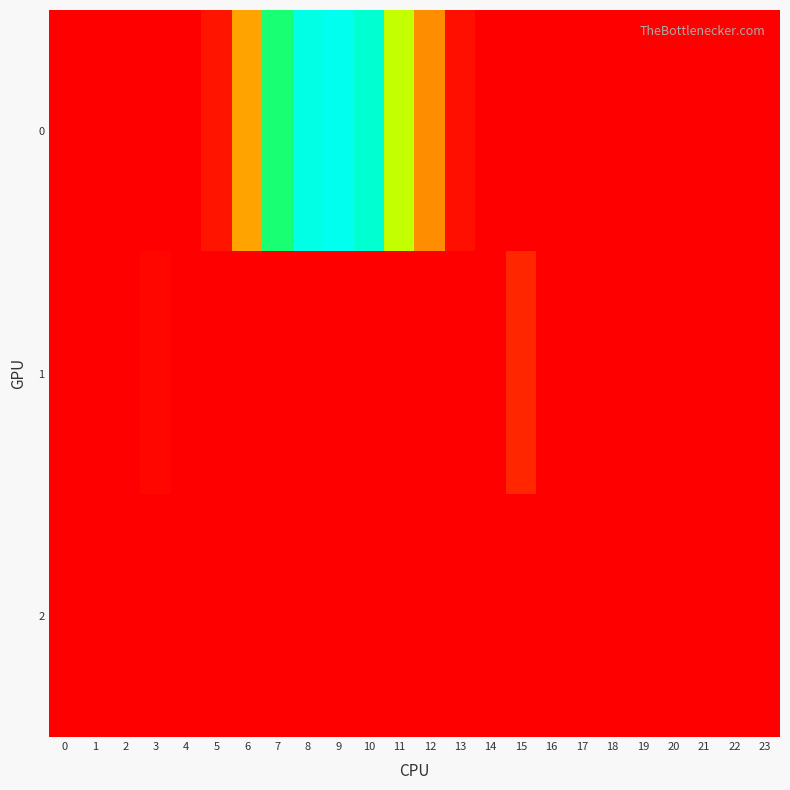

What is the total value across all series at 8?

130.8